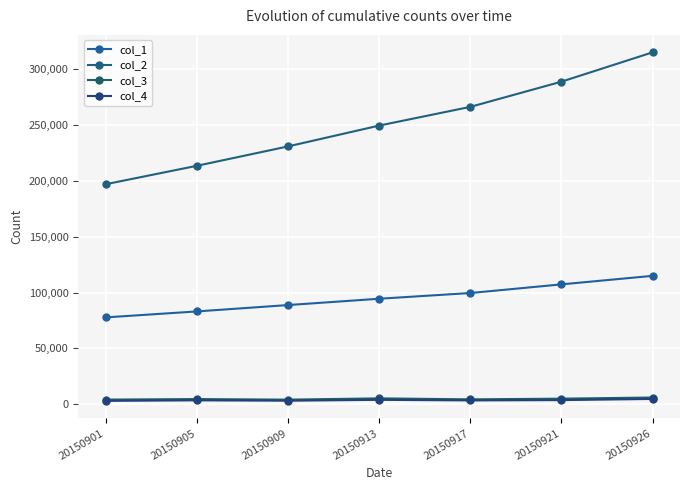

What is the average value of the col_1 series?

95118